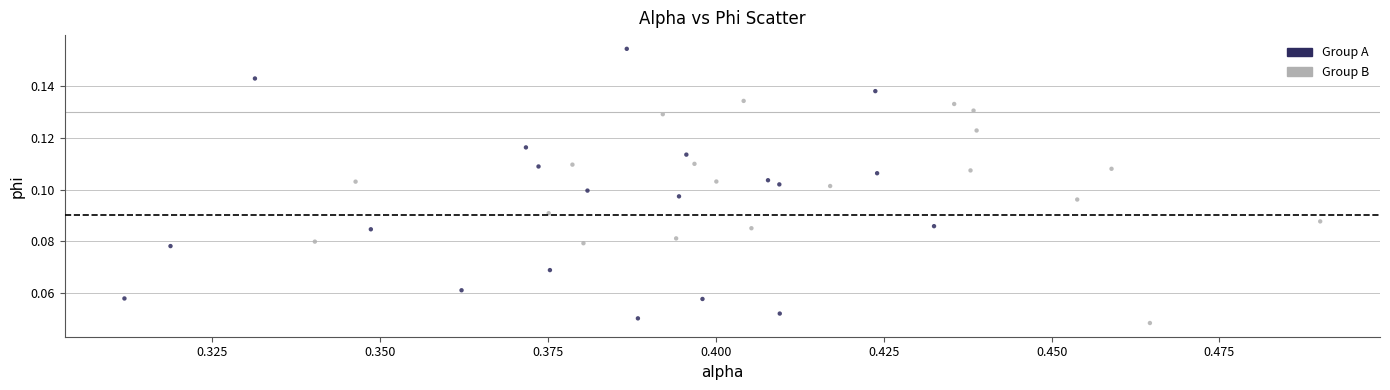

Which series reaches the maximum Y coordinate?

Group A